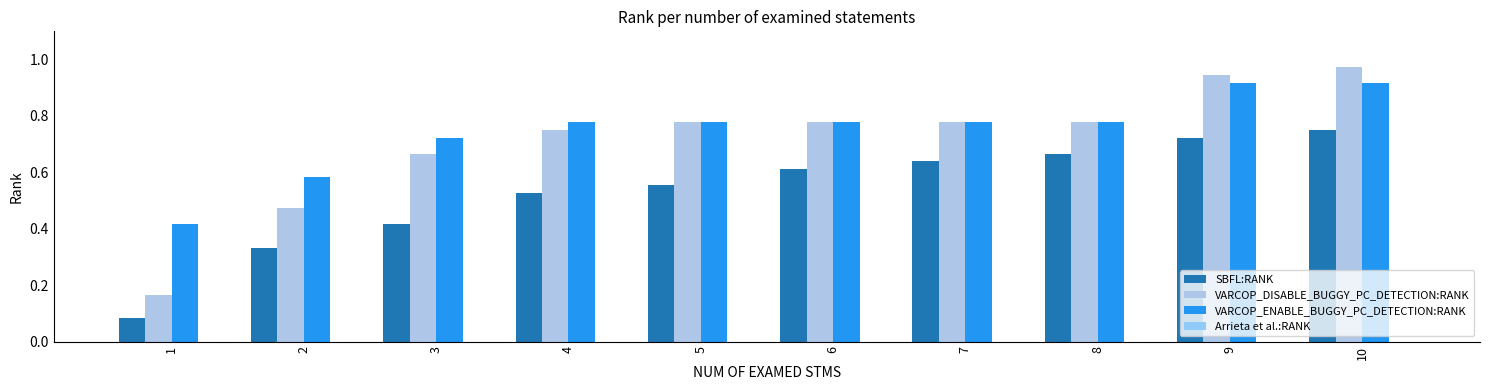

Does the chart contain any negative values?

No